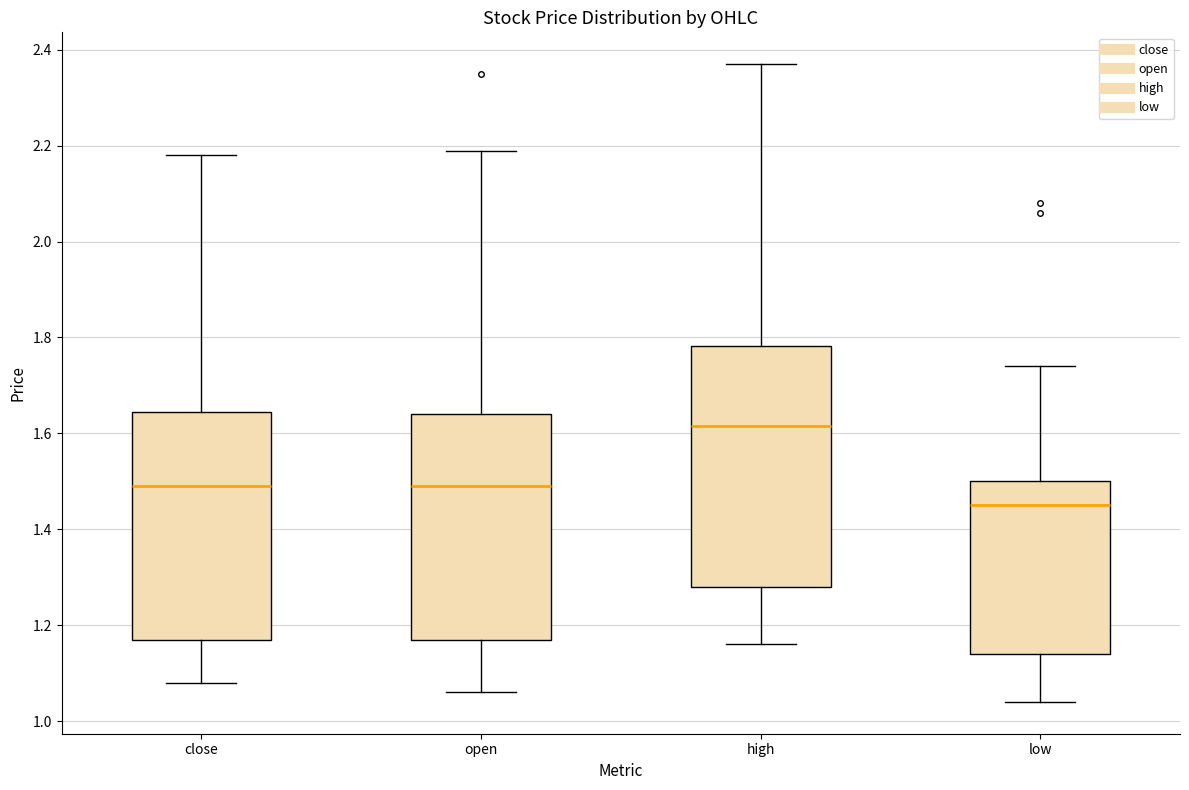

Where is the lower edge of the box for low on the y-axis? The values are not printed on the chart, so give them approximately, as read against the axis.

1.14